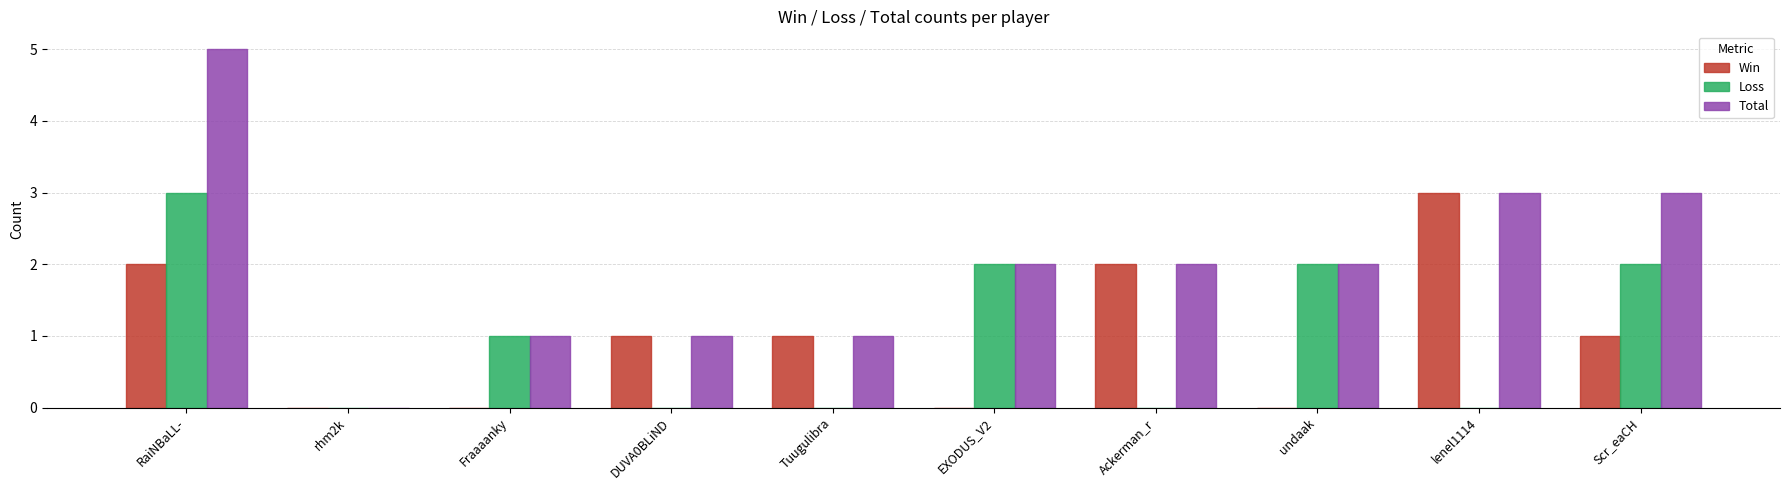

How many positive values does the Total series have?

9